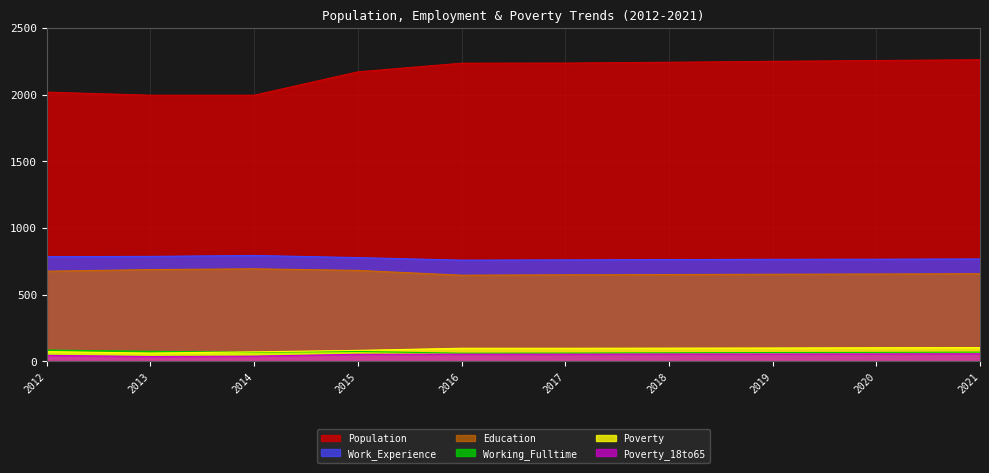

What are all the series names shown in the legend?

Population, Work_Experience, Education, Working_Fulltime, Poverty, Poverty_18to65